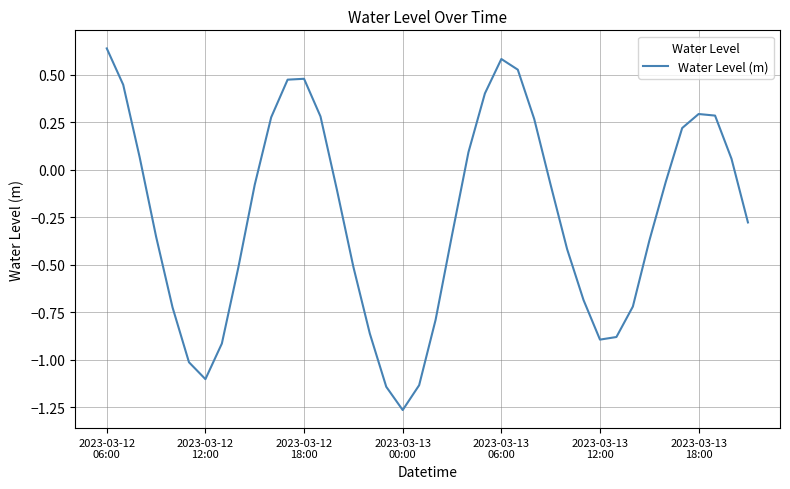

Which label corresponds to the smallest value in the chart?

2023-03-13
00:00